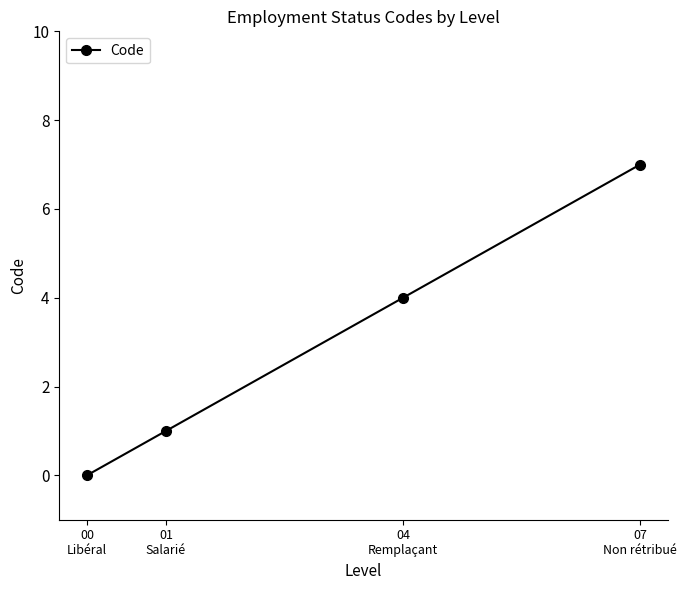

What is the sum of all values?

12